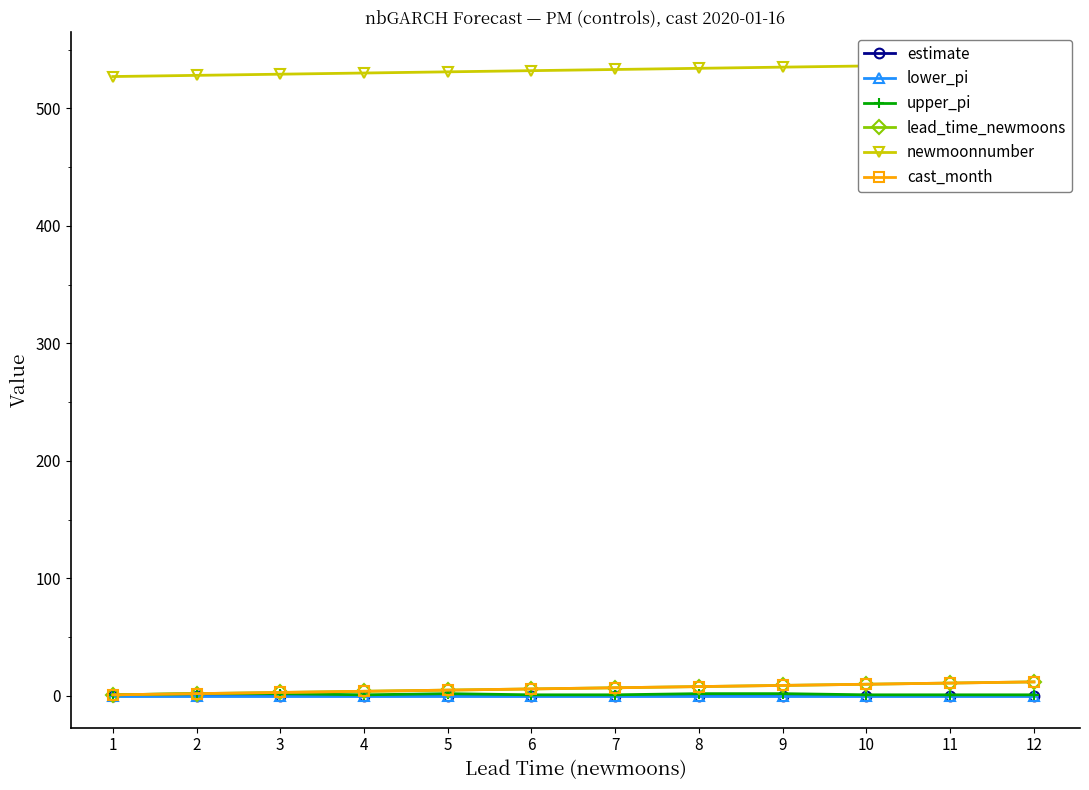

What is the sum of all cast_month values?

78.0